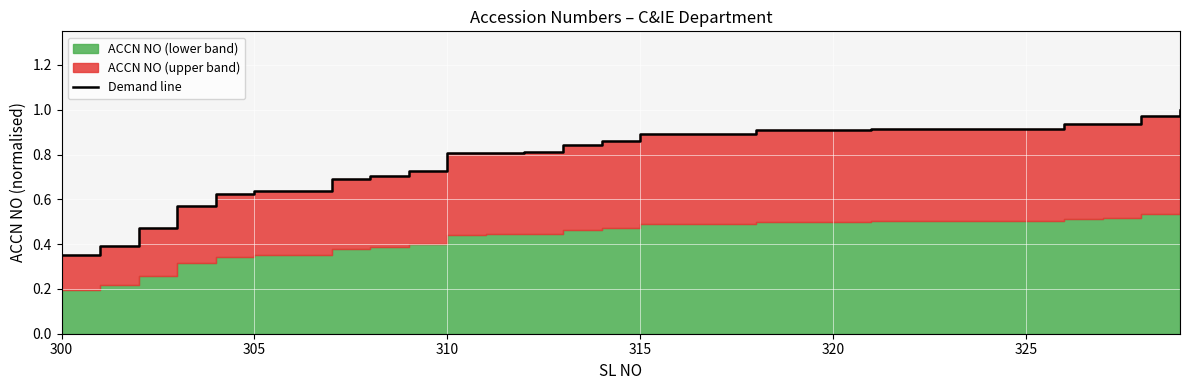

At which label is the value closest to 0?

300